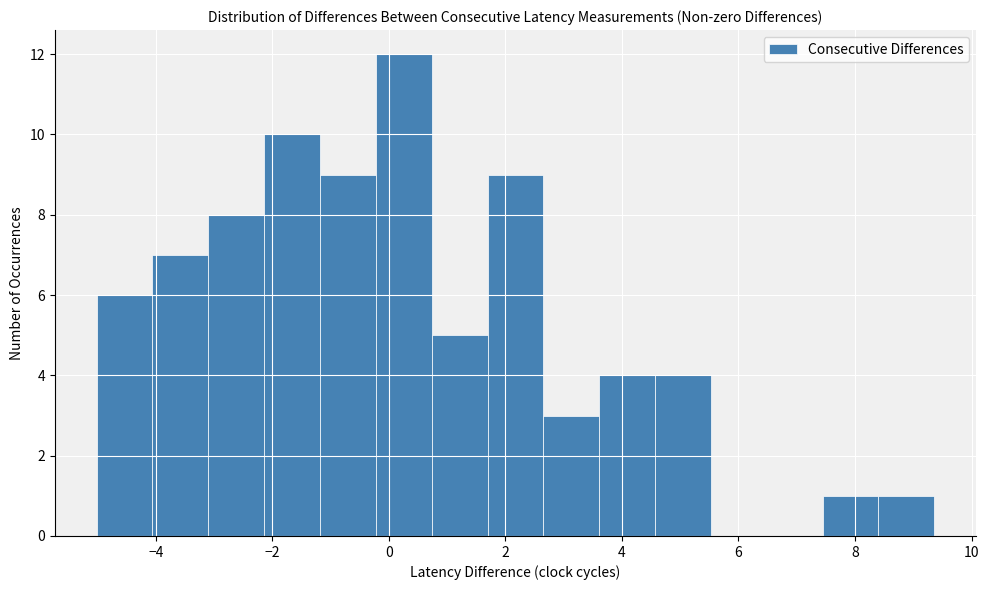

Reading left to right, list every bar in this chart as the range it spans on the x-axis followed by its height. Neither the bar edges nor the heights are printed on the chart, so give them approximately, as read against the axes.

-5.0 to -4.0: 6
-4.0 to -3.0: 7
-3.0 to -2.2: 8
-2.2 to -1.2: 10
-1.2 to -0.2: 9
-0.2 to 0.8: 12
0.8 to 1.6: 5
1.6 to 2.6: 9
2.6 to 3.6: 3
3.6 to 4.6: 4
4.6 to 5.6: 4
5.6 to 6.4: 0
6.4 to 7.4: 0
7.4 to 8.4: 1
8.4 to 9.4: 1